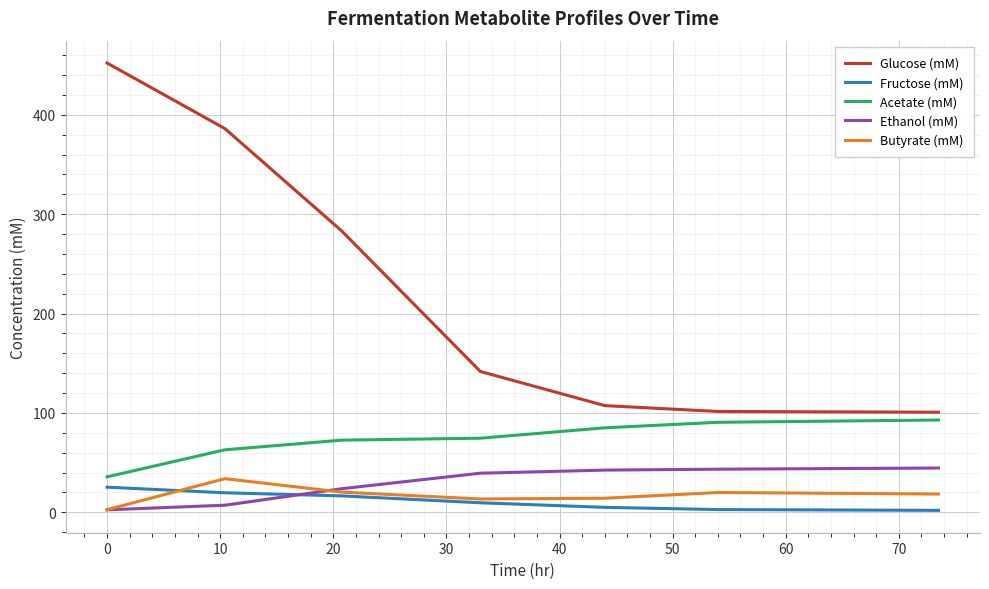

True or false: Acetate (mM) has more than 2 interior local peaks.

False